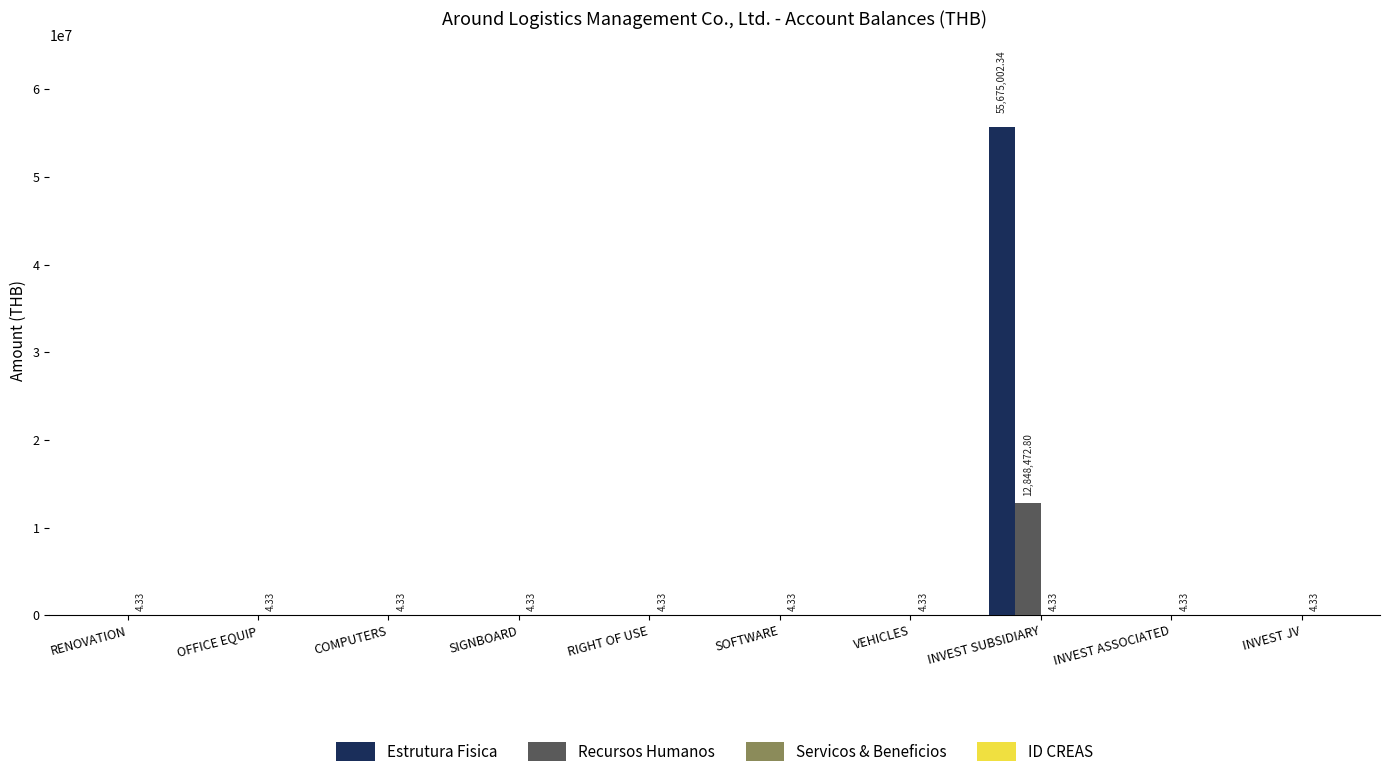

At which category is the sum across all series the highest?

INVEST SUBSIDIARY